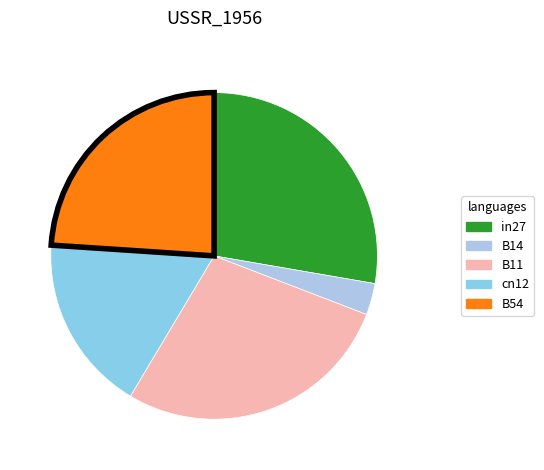

The B14 slice represents 3% of the pie. True or false?

True